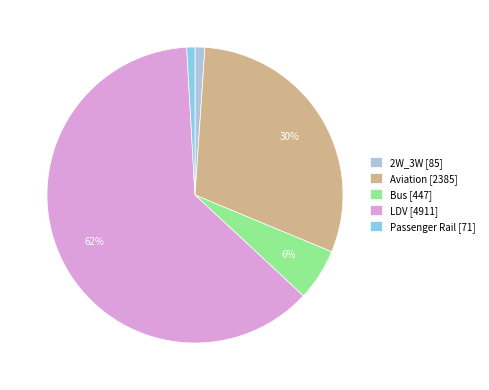

Which category has the biggest portion of the pie?

LDV [4911]